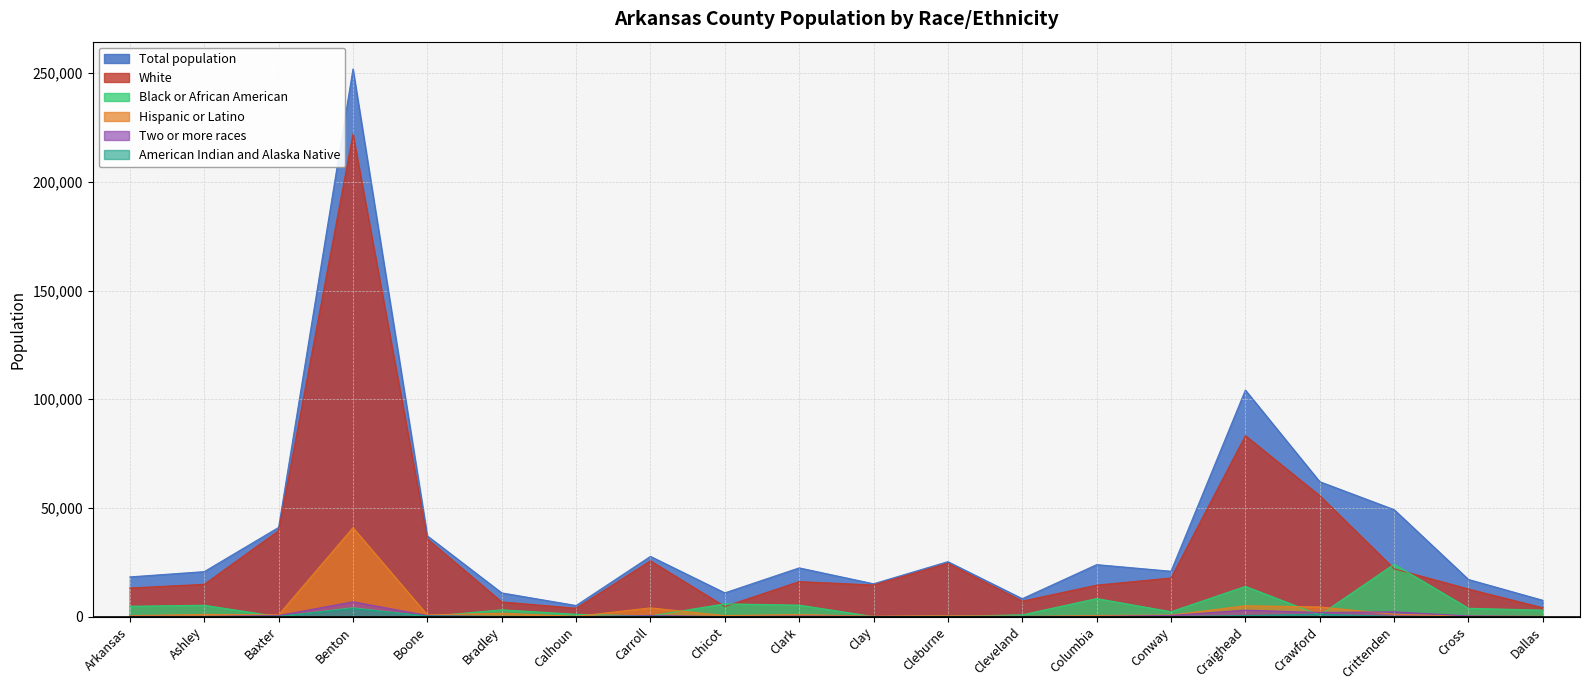

How many interior local peaks does the American Indian and Alaska Native series have?

5